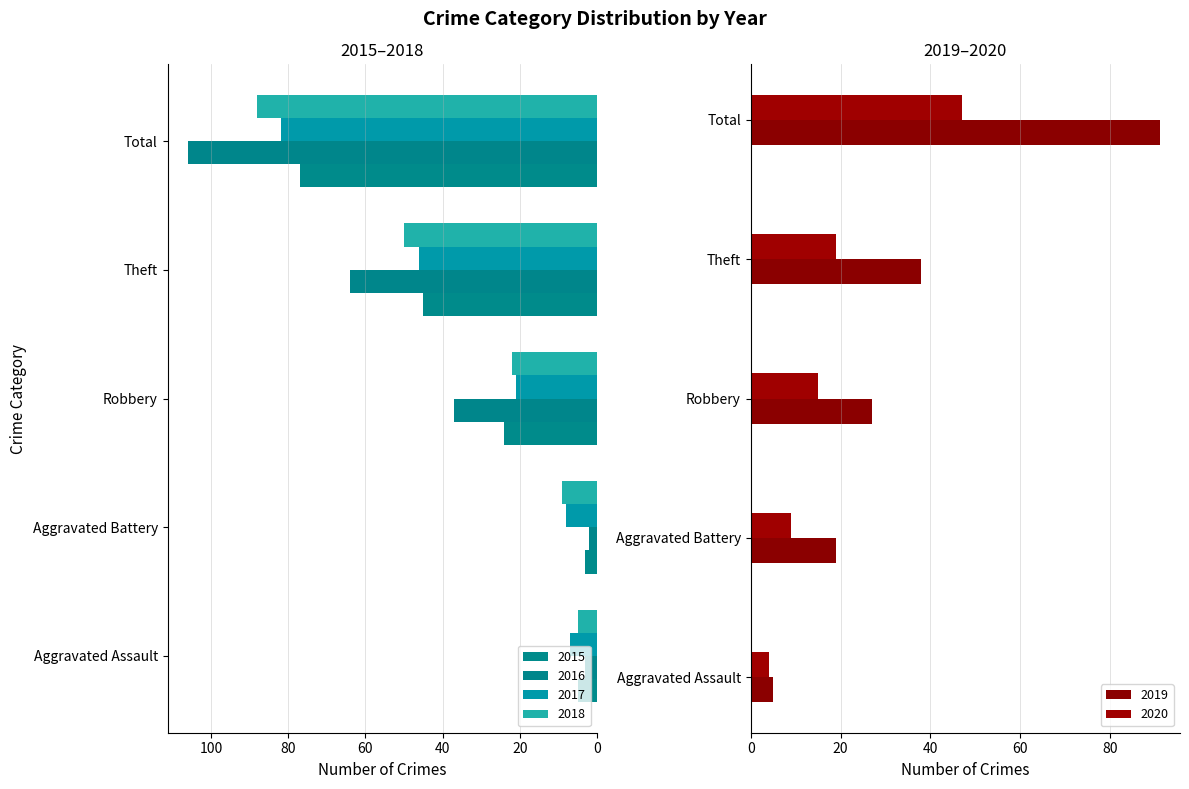

How many data points does each series have?

5